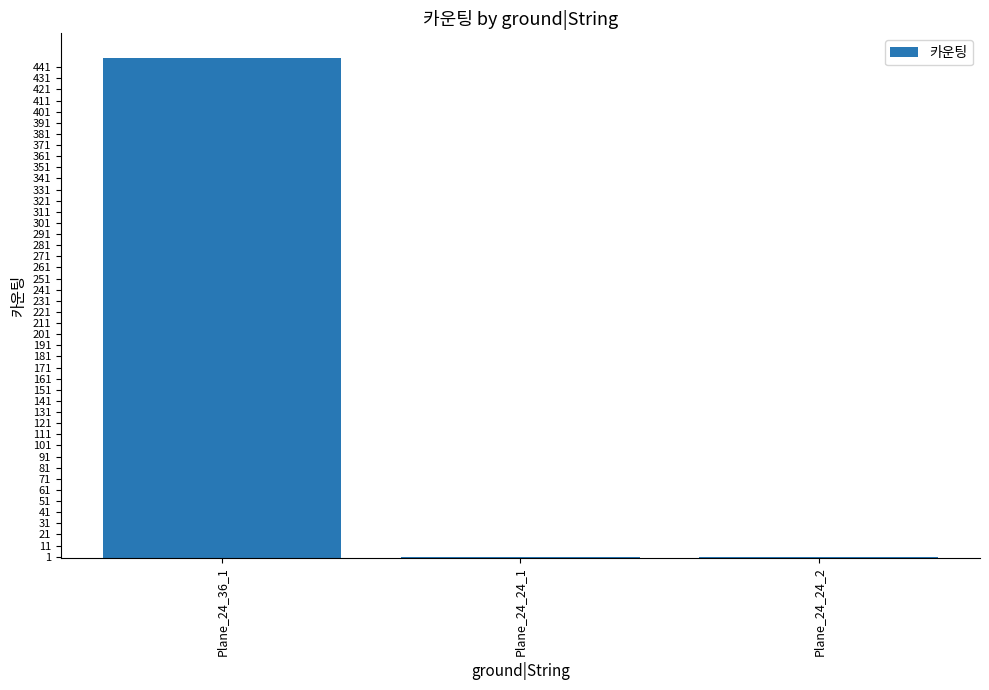

The value at Plane_24_36_1 is 449. True or false?

True